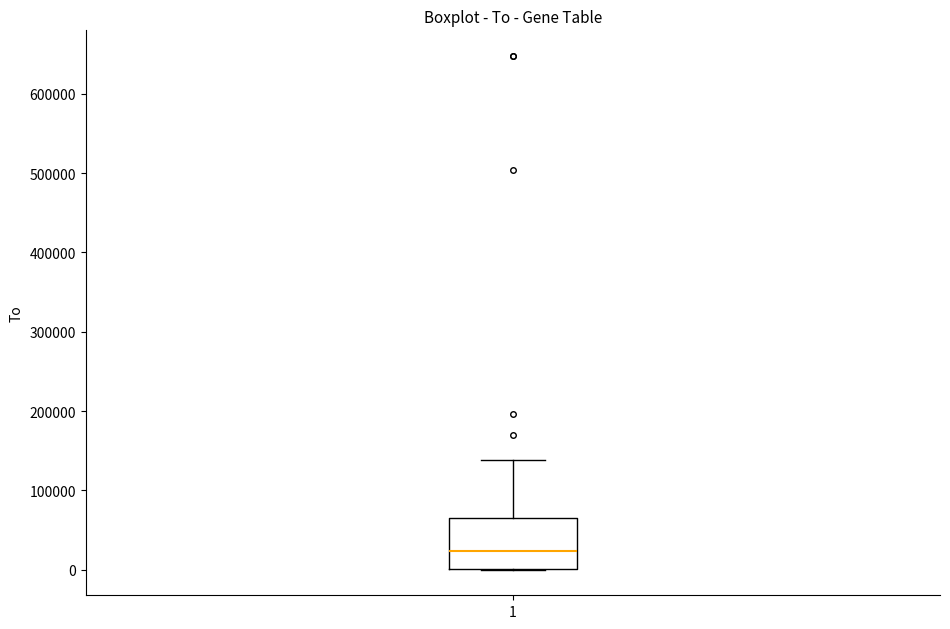

Read this box plot against the y-axis: the position of the median line, the range covered by the box, and the ends of both whiskers. The values are not printed on the chart, so give them approximately, as read against the axis.

median 20000, box 0 to 70000, whiskers 0 to 140000